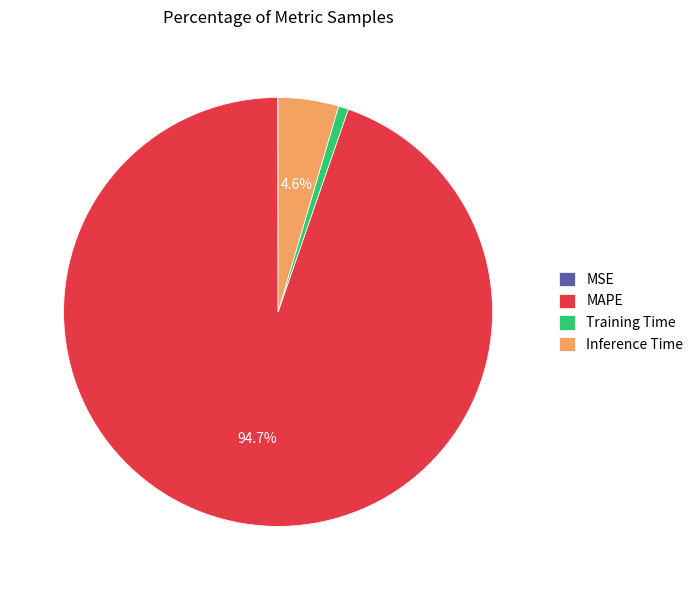

Is there a majority slice in this chart?

Yes